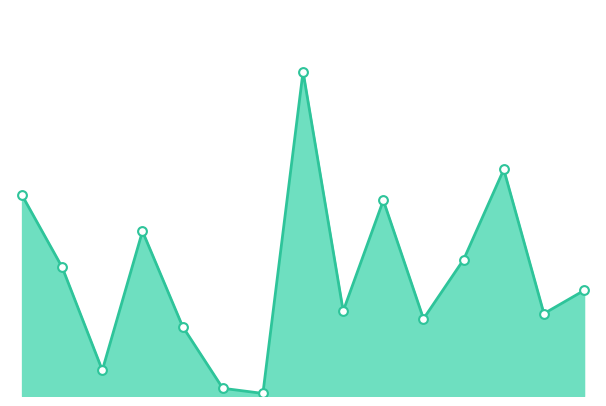

Is this an area chart (filled region under the line)?

Yes